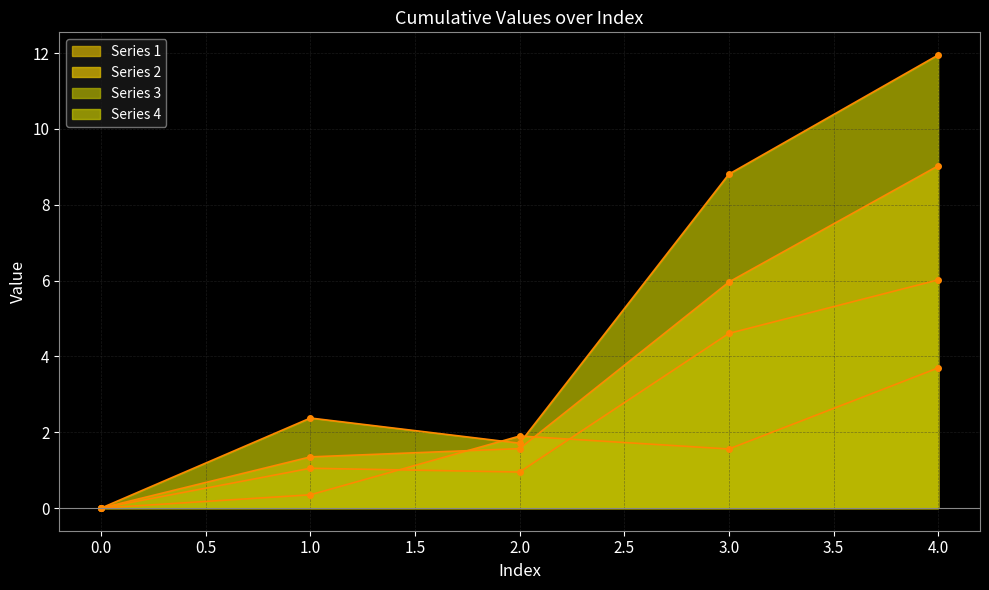

List the labels in order of 1 value, smallest first.

0, 1, 2, 3, 4